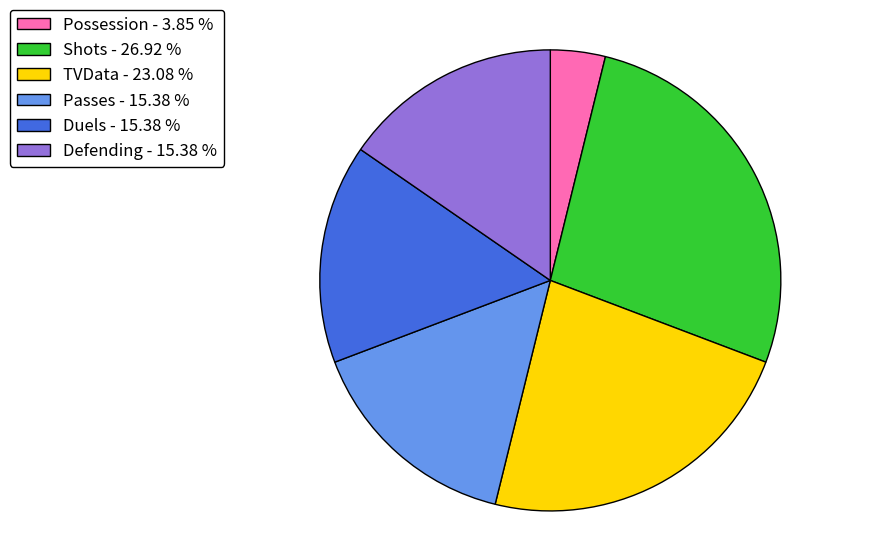

How many slices are in this pie chart?

6